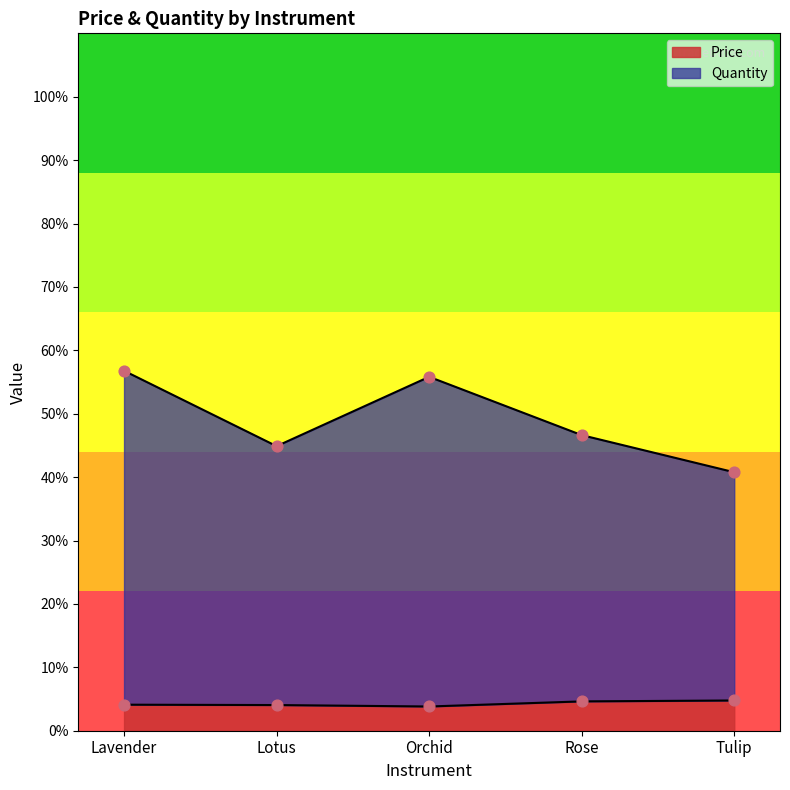

Which series has the largest Y range (max minus min)?

Quantity